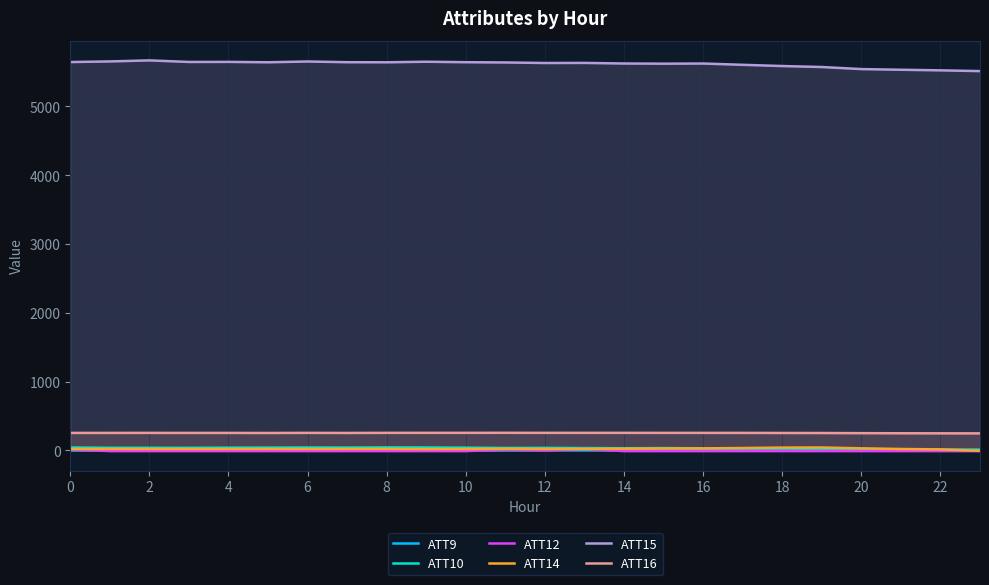

What are all the series names shown in the legend?

ATT9, ATT10, ATT12, ATT14, ATT15, ATT16